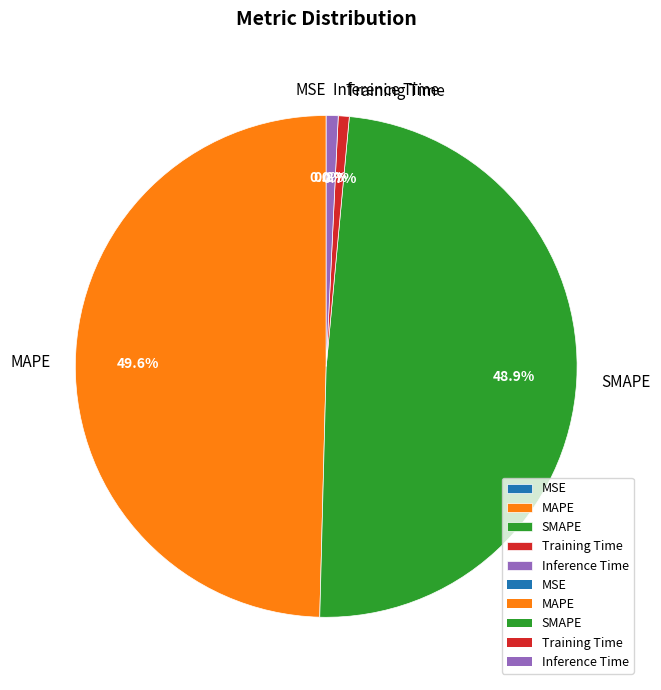

Which category has the biggest portion of the pie?

MAPE